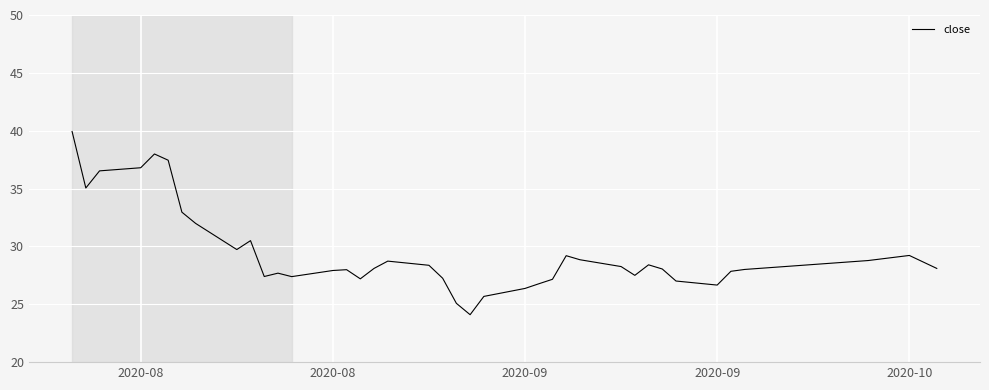

What is the average value?

29.4